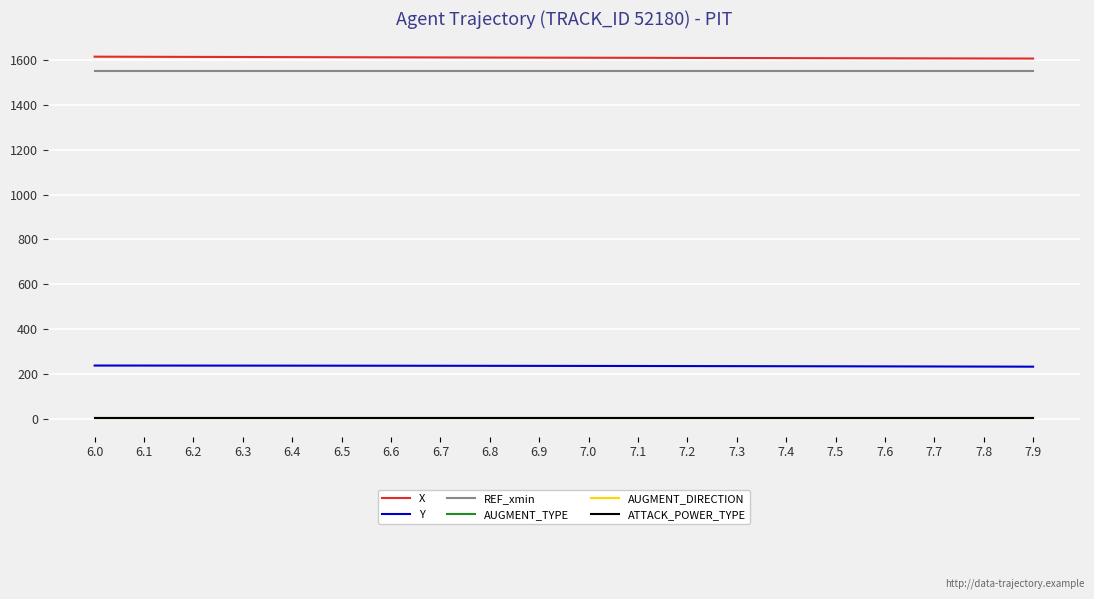

True or false: Y and ATTACK_POWER_TYPE intersect in this chart.

False